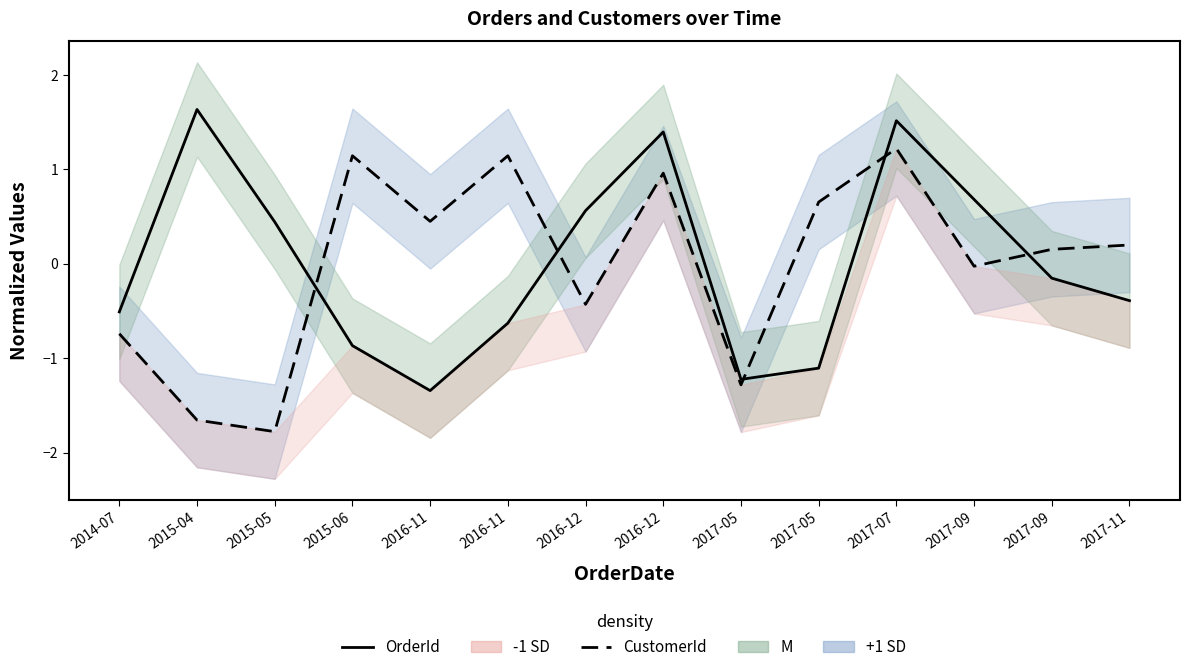

Reading left to right, list all the values displayed in this chart.

-0.5	1.6	0.4	-0.9	-1.3	-0.6	0.6	1.4	-1.2	-1.1	1.5	0.7	-0.2	-0.4